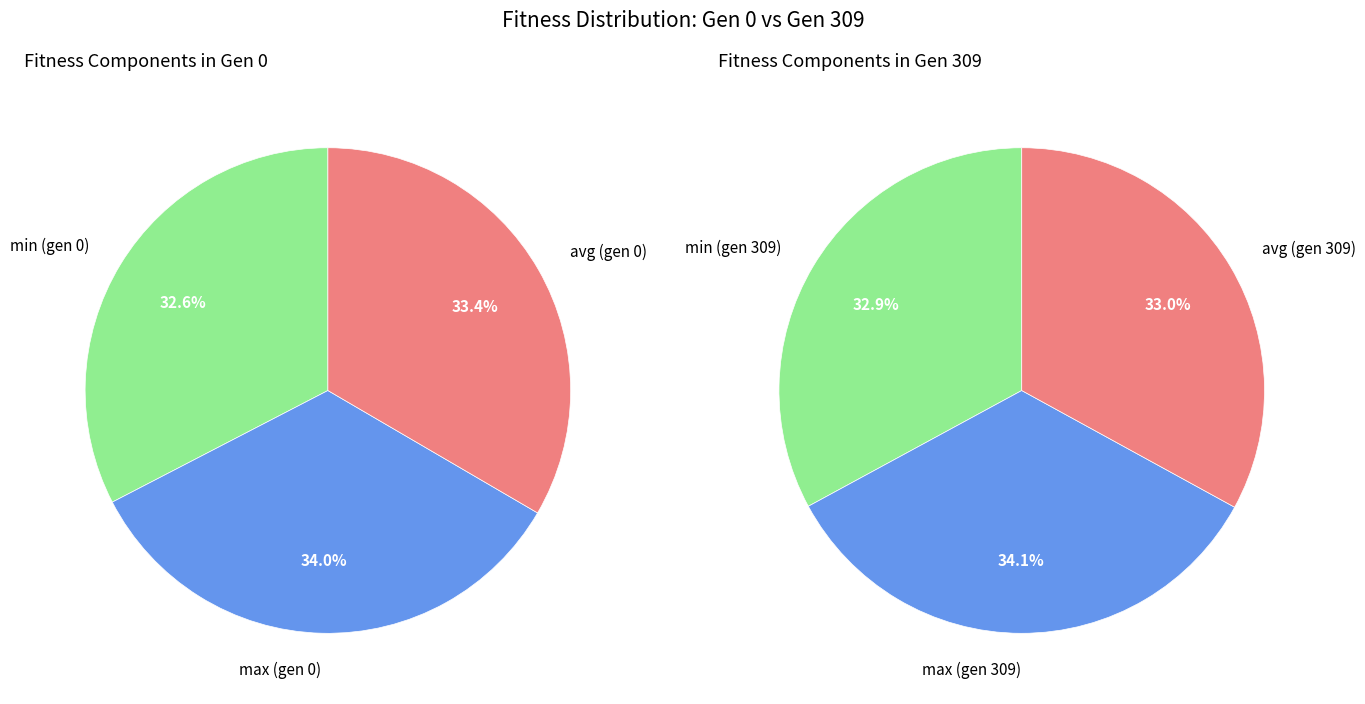

Count the number of slices in the pie.

3